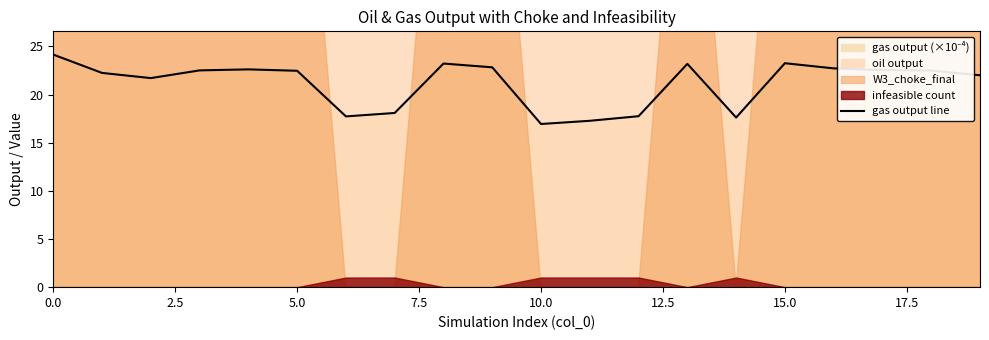

Which has a higher value, 17 or 16?

16